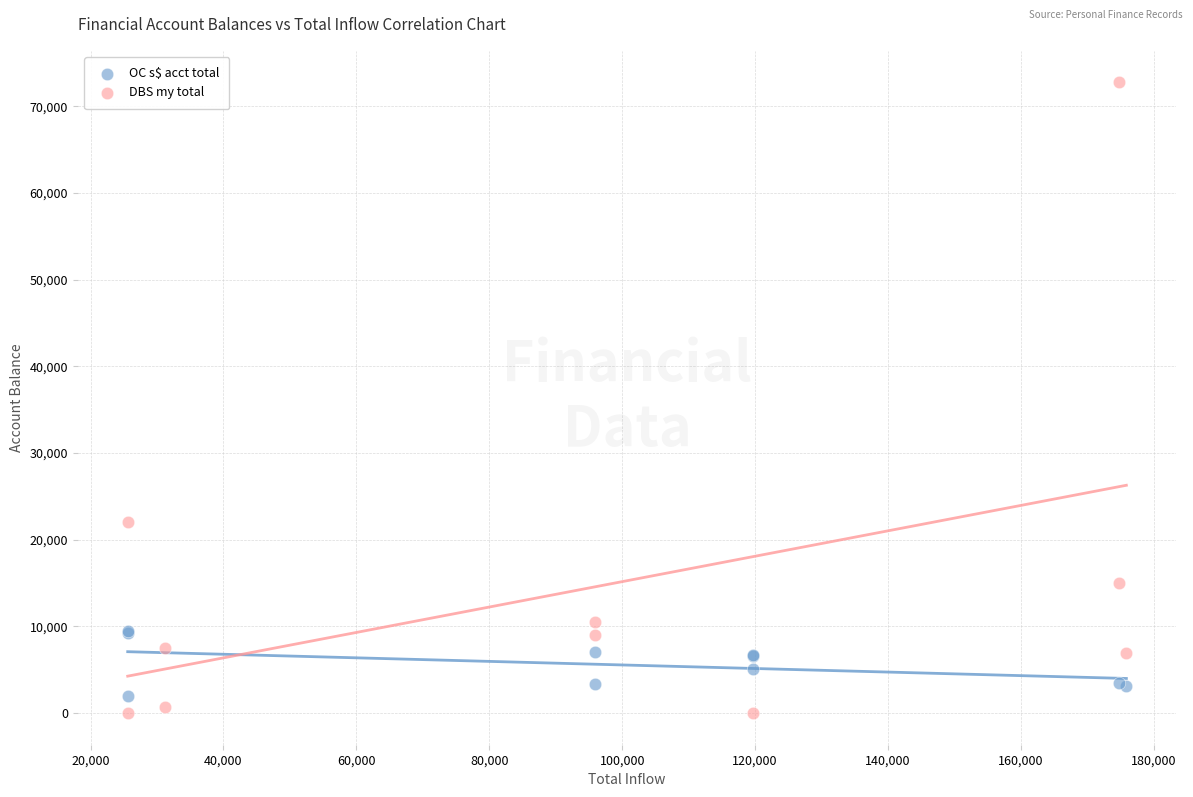

Which series contains the highest Y value?

DBS my total